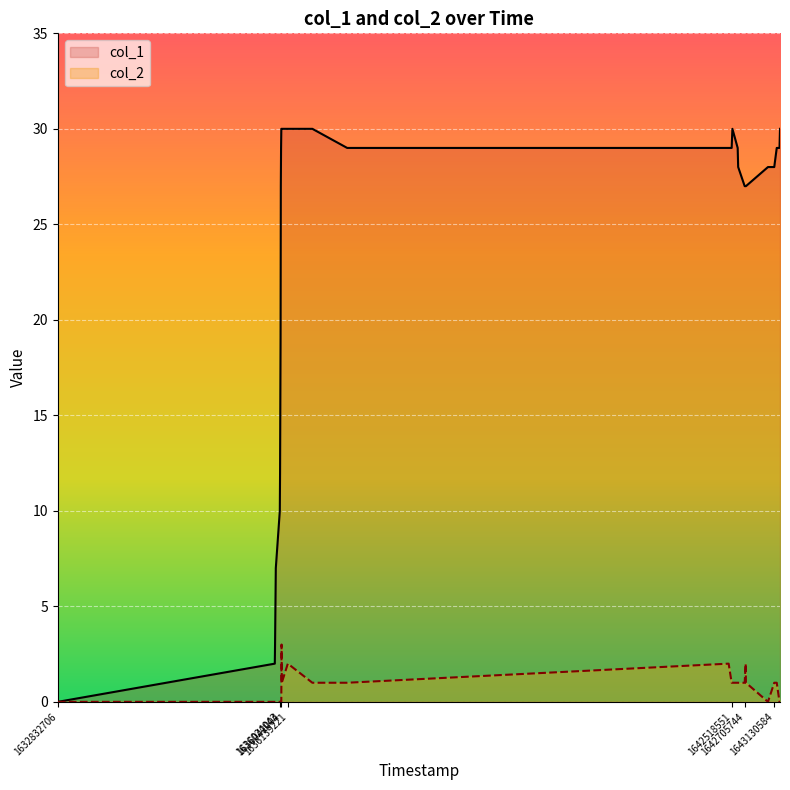

Which series has the largest total across all categories?

col_1